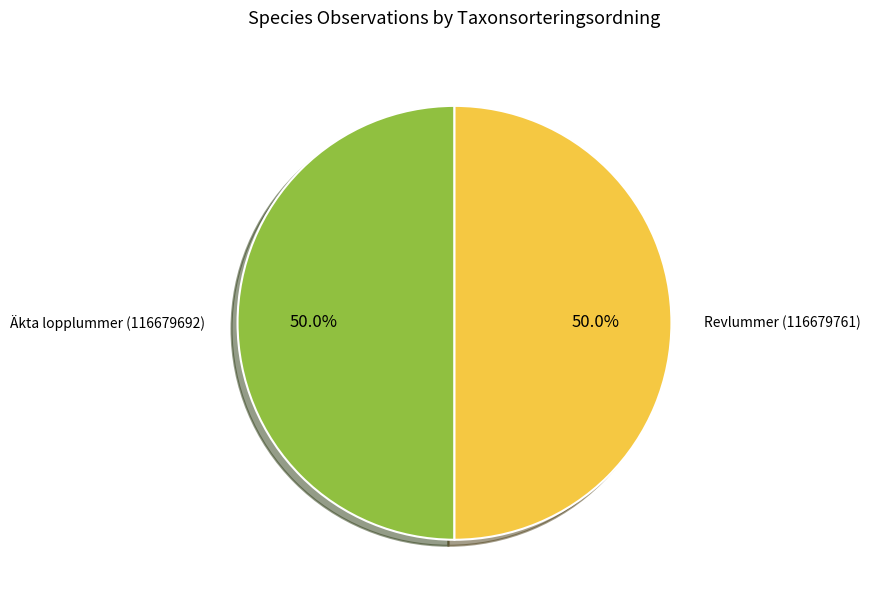

Approximately how many times larger is the value at Revlummer (116679761) compared to Äkta lopplummer (116679692)?

1.0